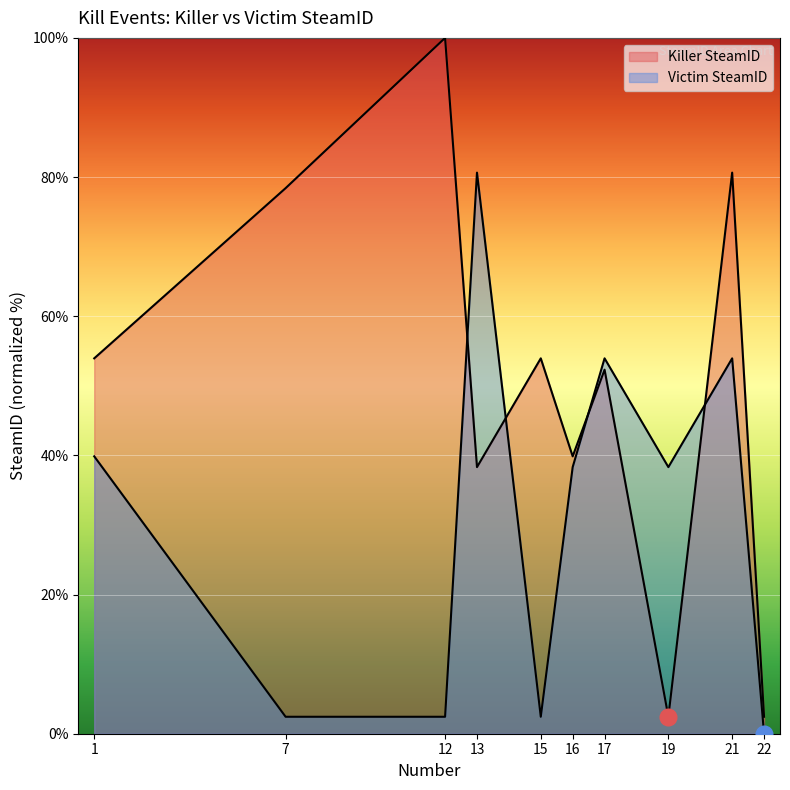

Is the value of Victim SteamID at 17 greater than the value of Killer SteamID at 1?

No